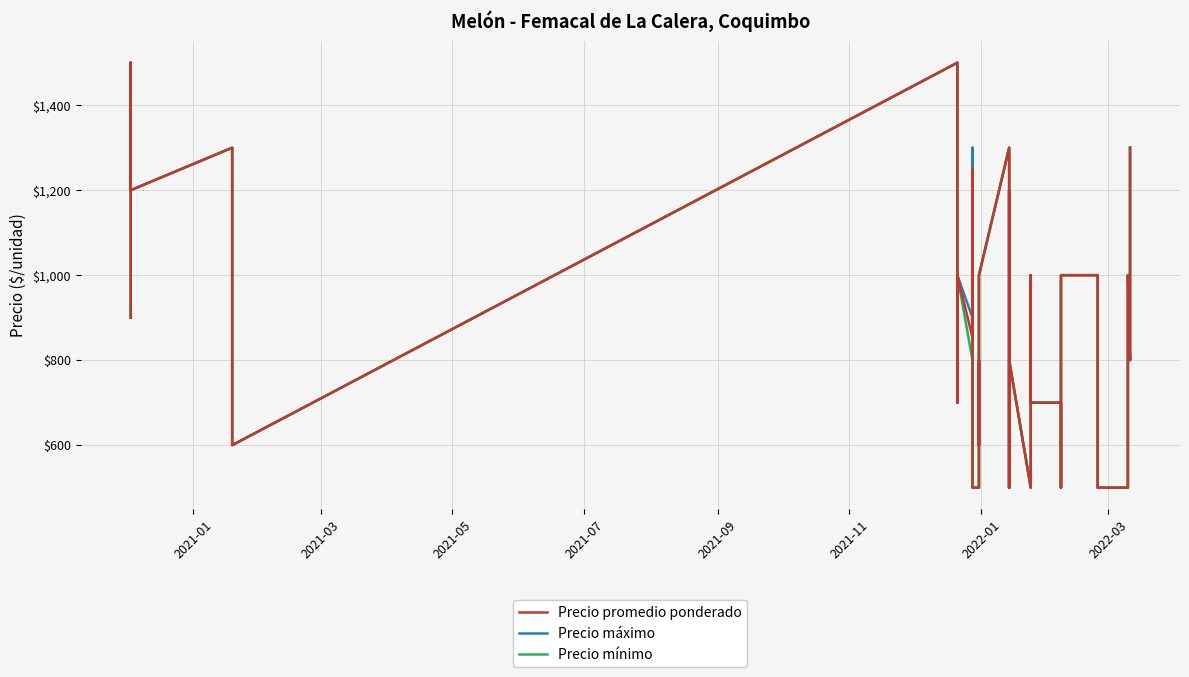

List the series in order of their overall mean, lowest first.

Precio mínimo, Precio promedio ponderado, Precio máximo